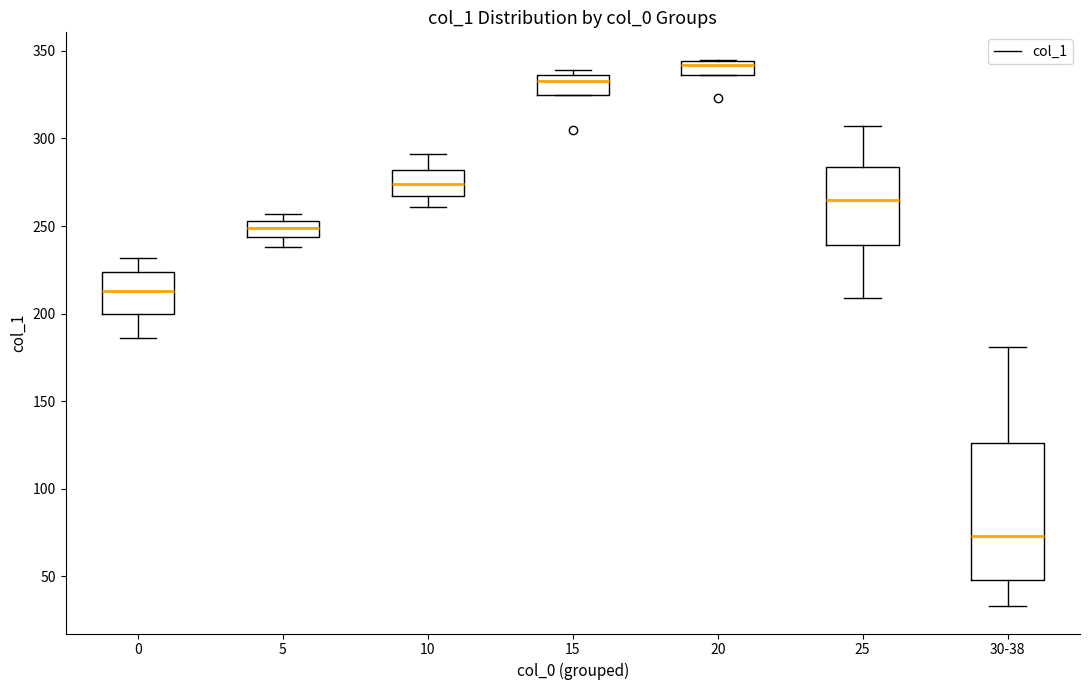

Which box is the tallest, from its lower edge to its upper edge?

30-38